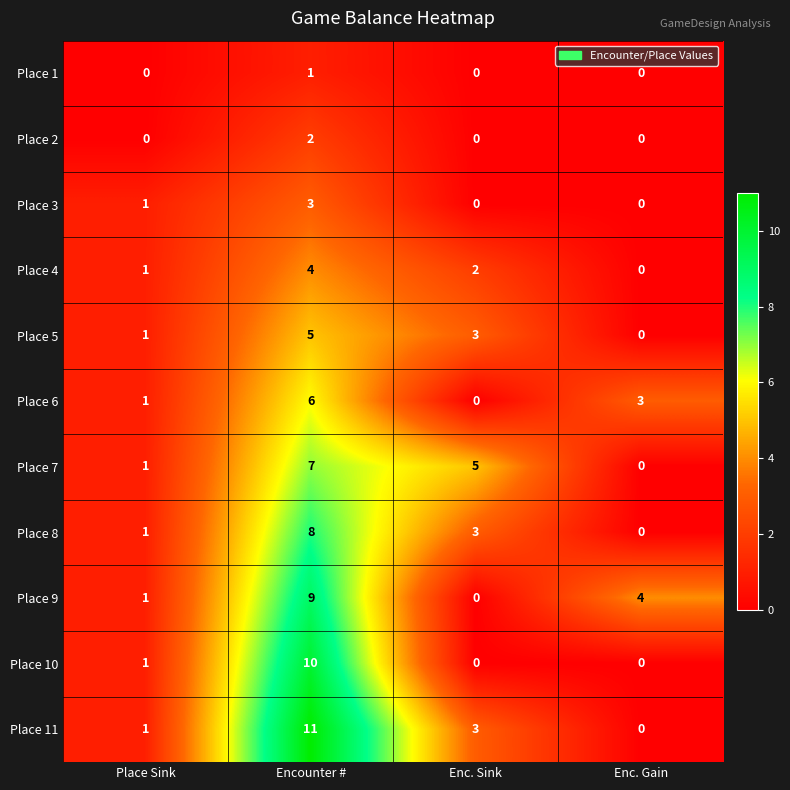

At how many categories does at least one series exceed 3?

3